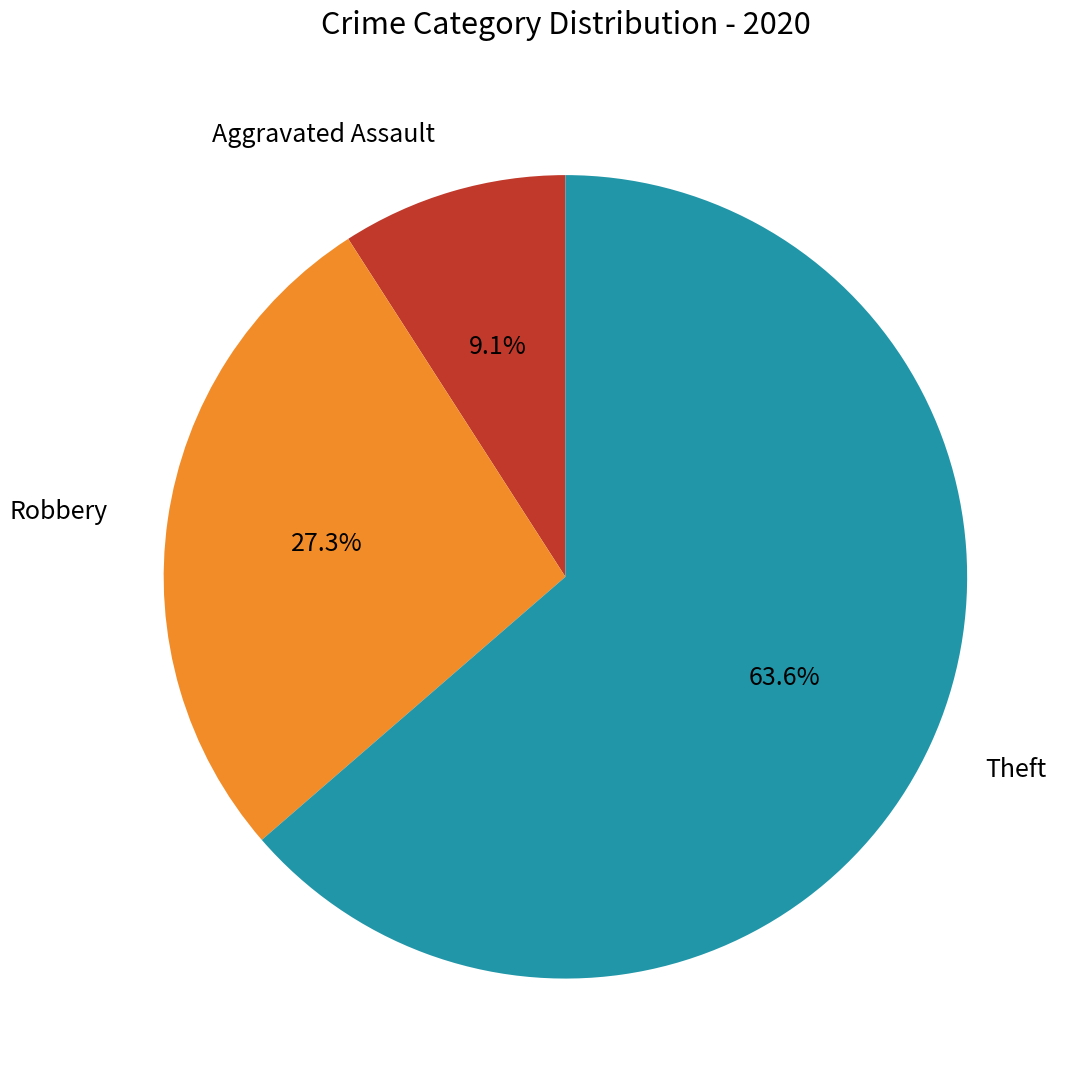

Does any single category account for the majority?

Yes